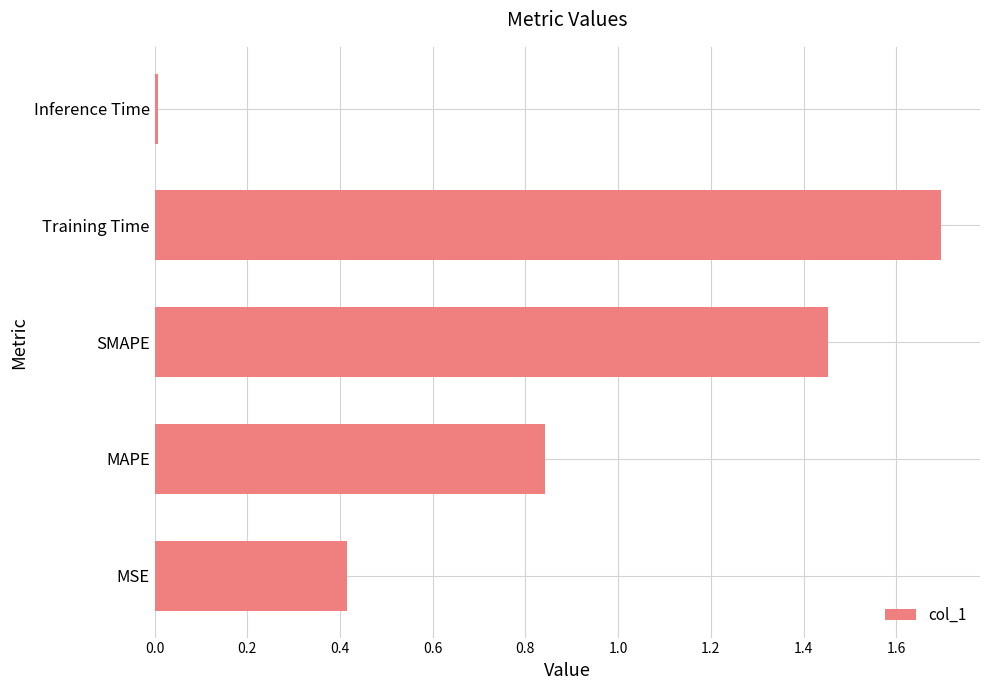

The value at MSE is 0.4. True or false?

True